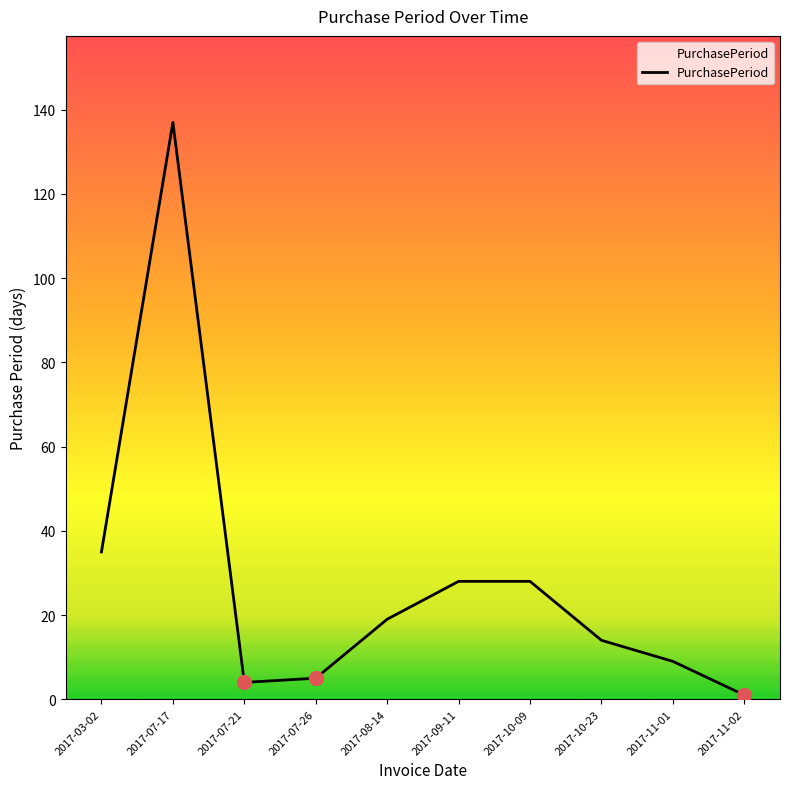

The value at 2017-07-17 is 82. True or false?

False